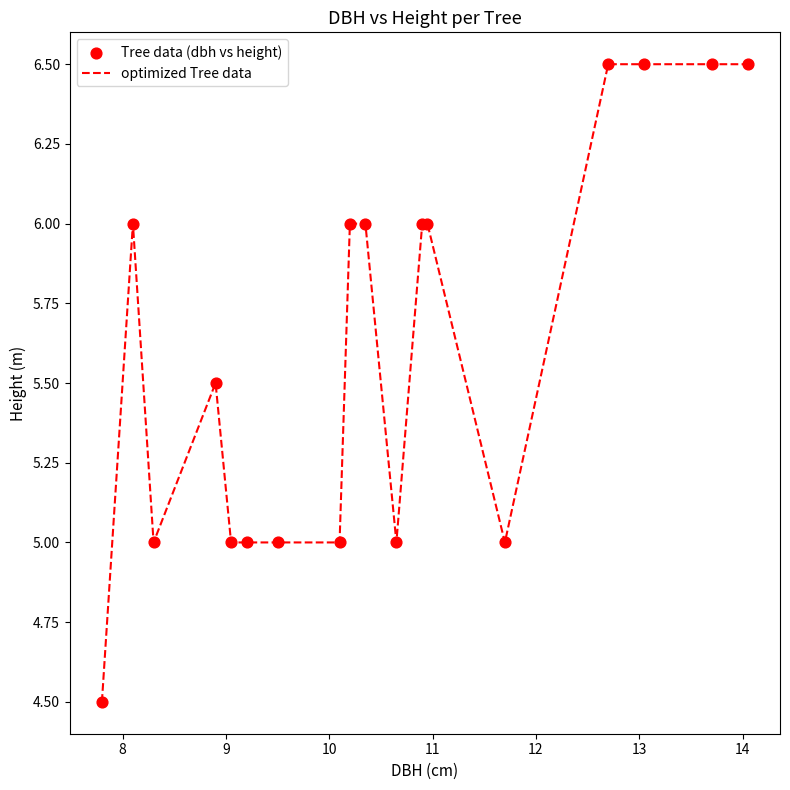

What is the greatest value displayed?

6.5